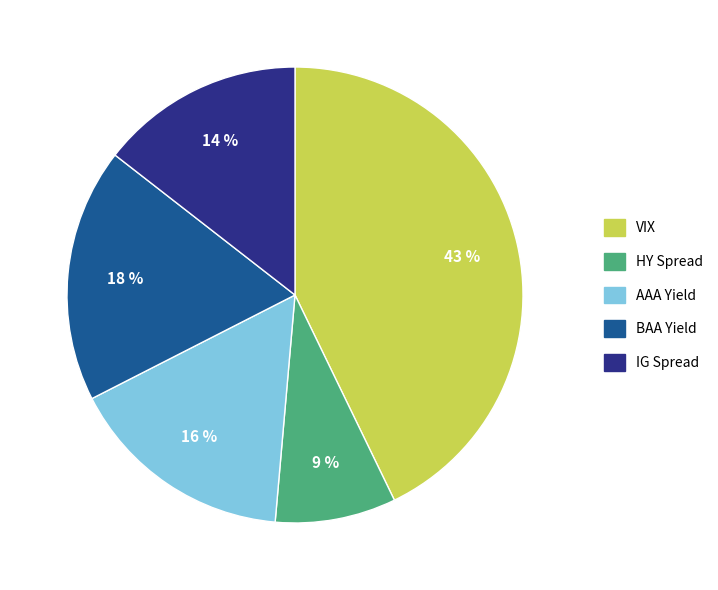

Count the number of slices in the pie.

5